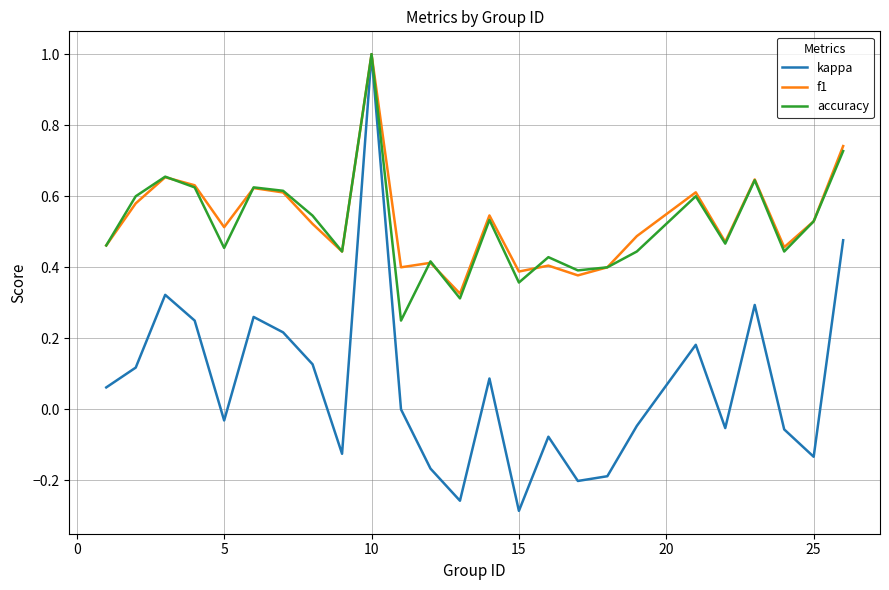

Which series has the widest spread of values?

kappa